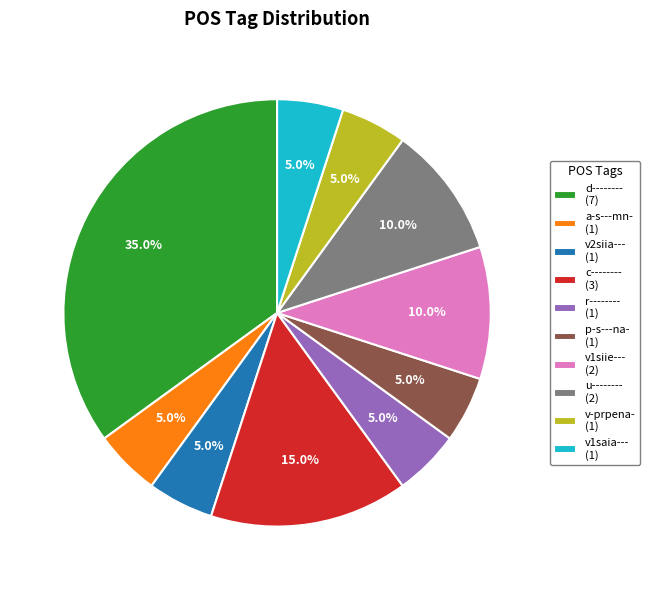

What percentage do v2siia--- and u-------- together represent?

15.0%